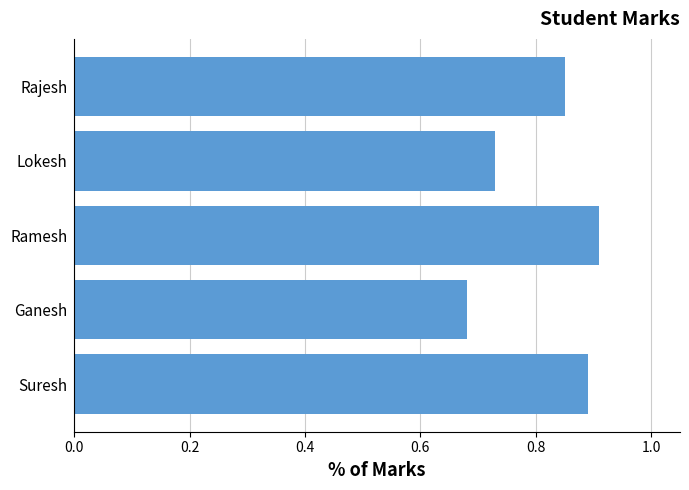

List the labels in order of value, largest first.

Ramesh, Suresh, Rajesh, Lokesh, Ganesh